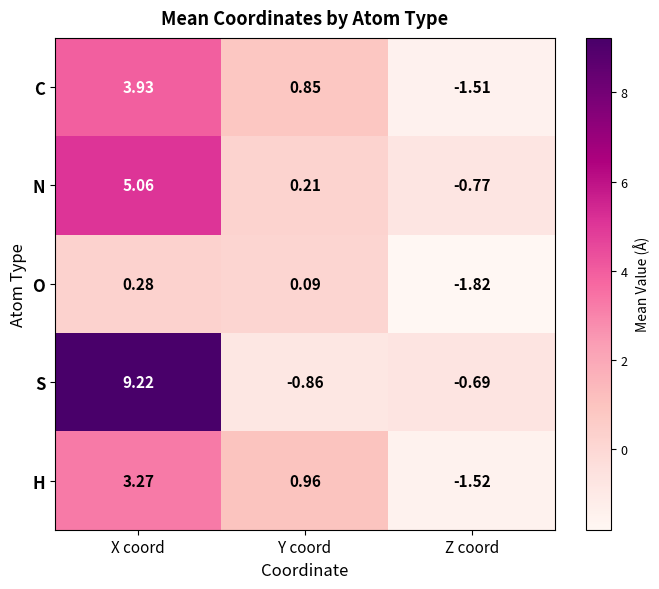

At which label is O closest to 0?

Y coord